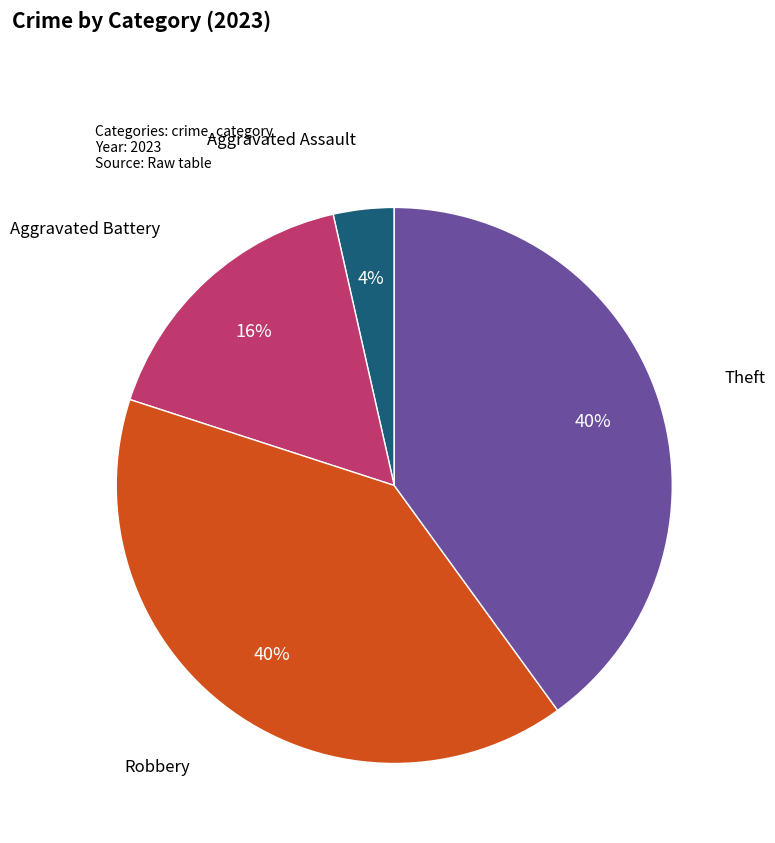

Is there a majority slice in this chart?

No